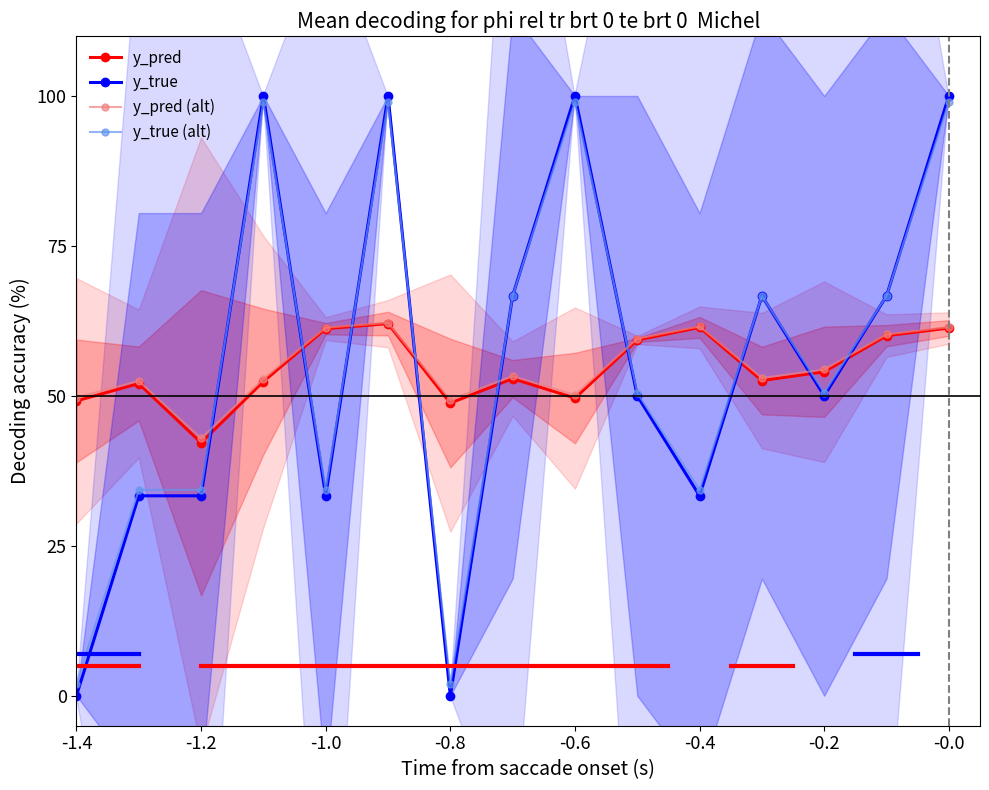

Reading left to right, transcribe all the data shown in this chart.

y_pred: 0.5	0.5	0.4	0.5	0.6	0.6	0.5	0.5	0.5	0.6	0.6	0.5	0.5	0.6	0.6
y_true: 0.0	0.3	0.3	1.0	0.3	1.0	0.0	0.7	1.0	0.5	0.3	0.7	0.5	0.7	1.0
y_pred (alt): 0.5	0.5	0.4	0.5	0.6	0.6	0.5	0.5	0.5	0.6	0.6	0.5	0.5	0.6	0.6
y_true (alt): 0.0	0.3	0.3	1.0	0.3	1.0	0.0	0.7	1.0	0.5	0.3	0.7	0.5	0.7	1.0